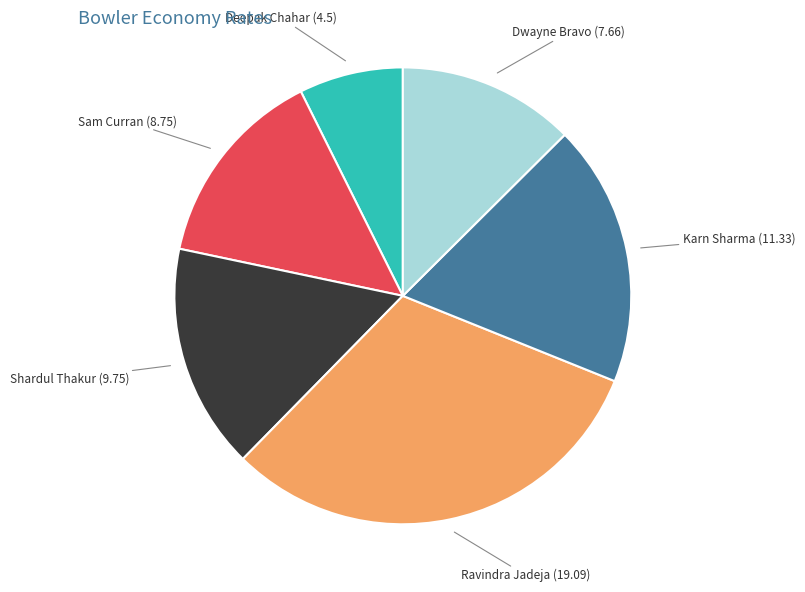

Is there a majority slice in this chart?

No